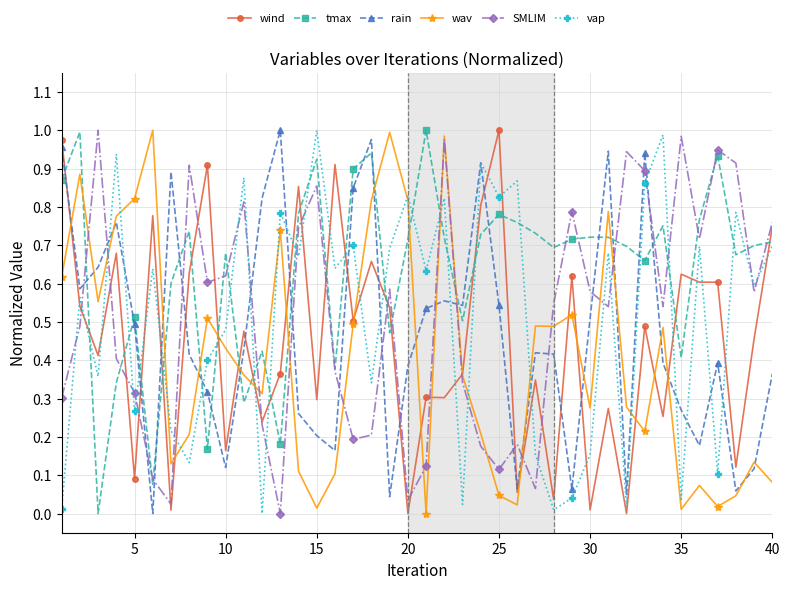

True or false: vap has more than 2 interior local peaks.

True